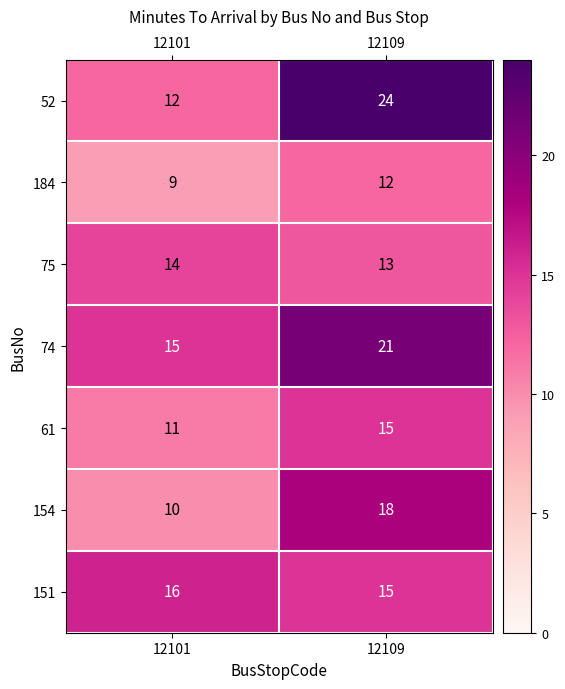

What is the sum of the 154 values at 12101 and 12109?

28